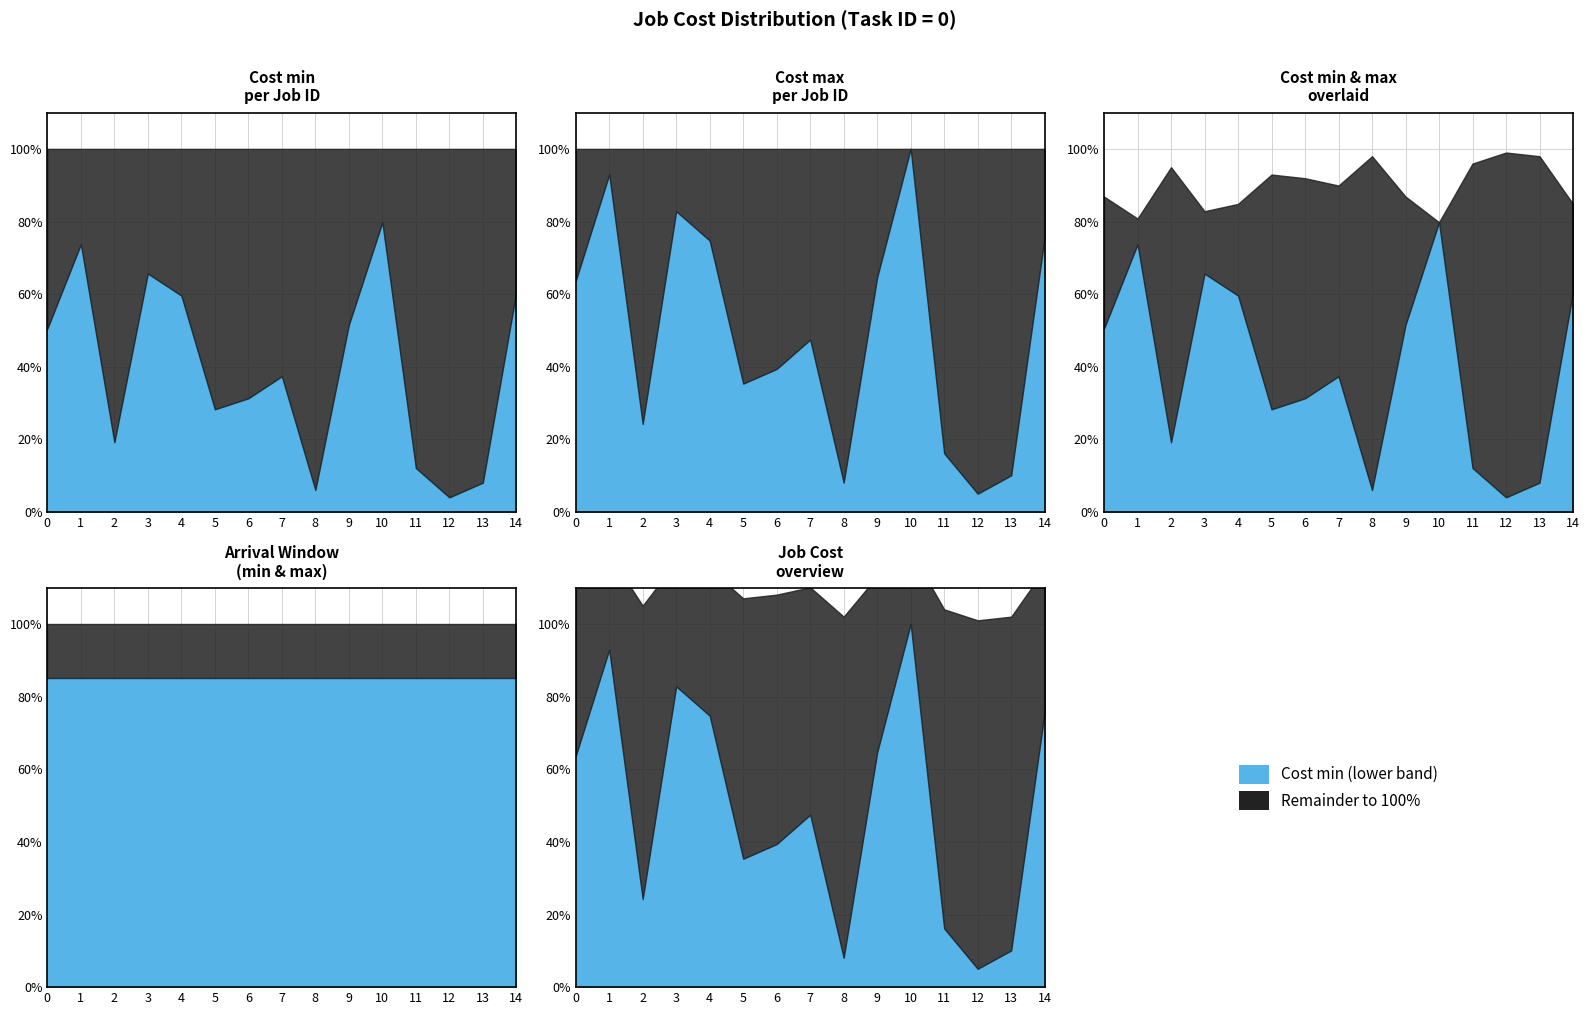

Read the Cost min value at 12.

4